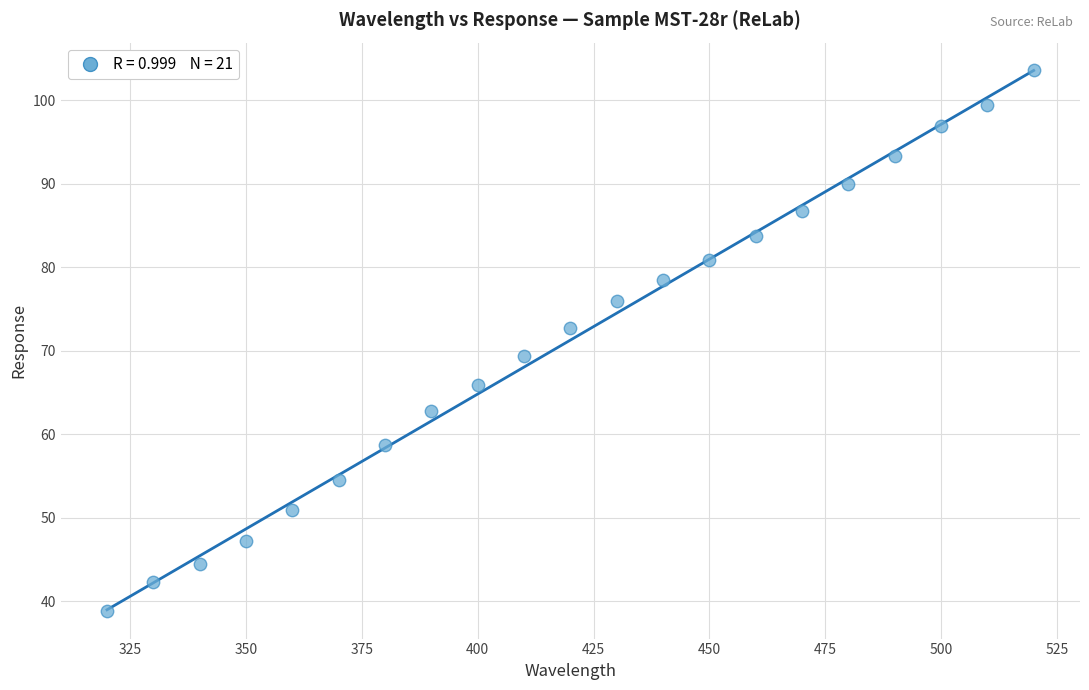

What is the range of X values (max minus min)?

200.0